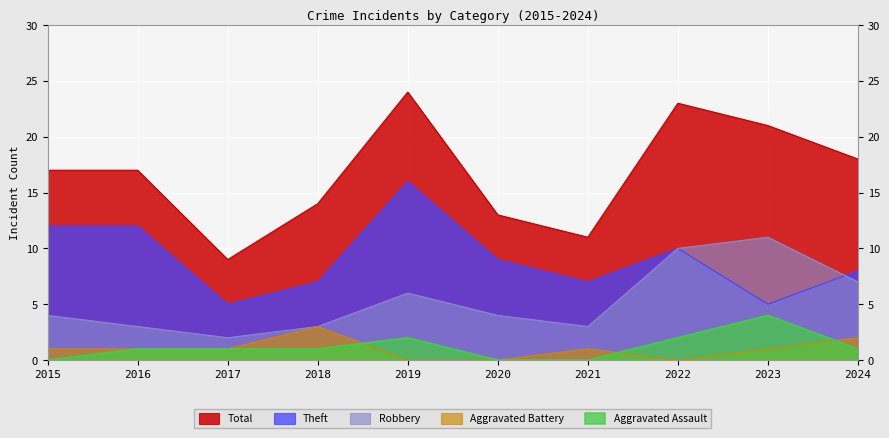

What is the difference between the second highest and second lowest values in the Theft series?

7